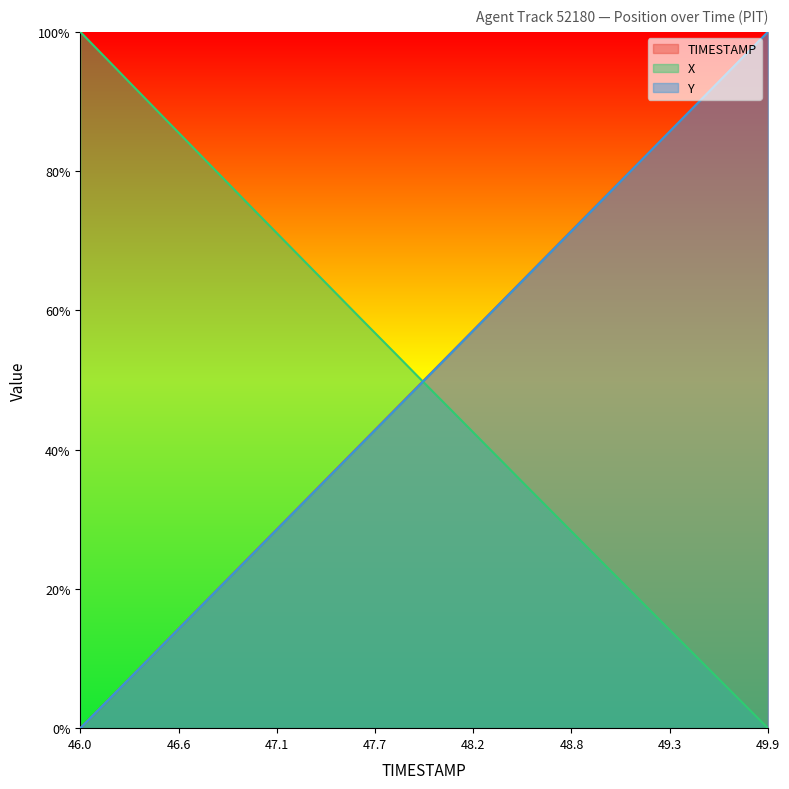

Rank the series by their maximum value, from lowest to highest.

TIMESTAMP, X, Y